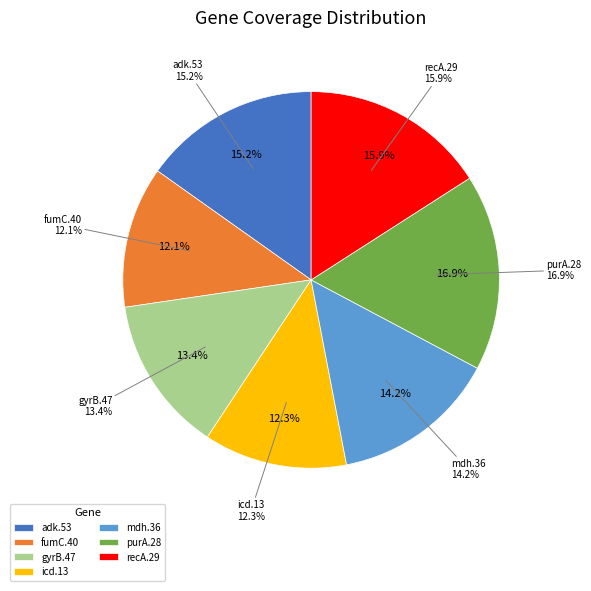

Count the number of slices in the pie.

7